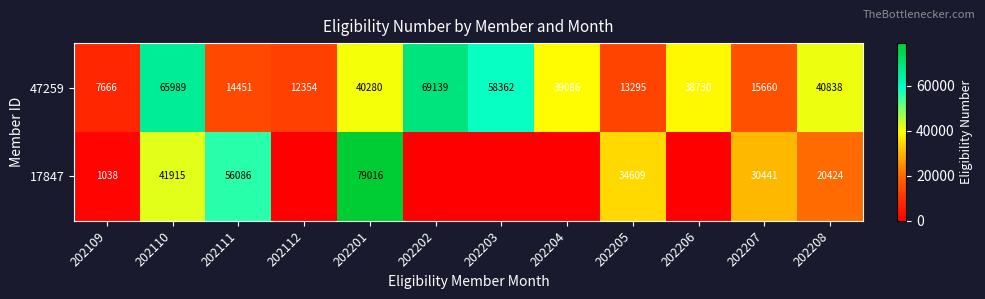

What is the difference between the highest and lowest values at 202206?

38730